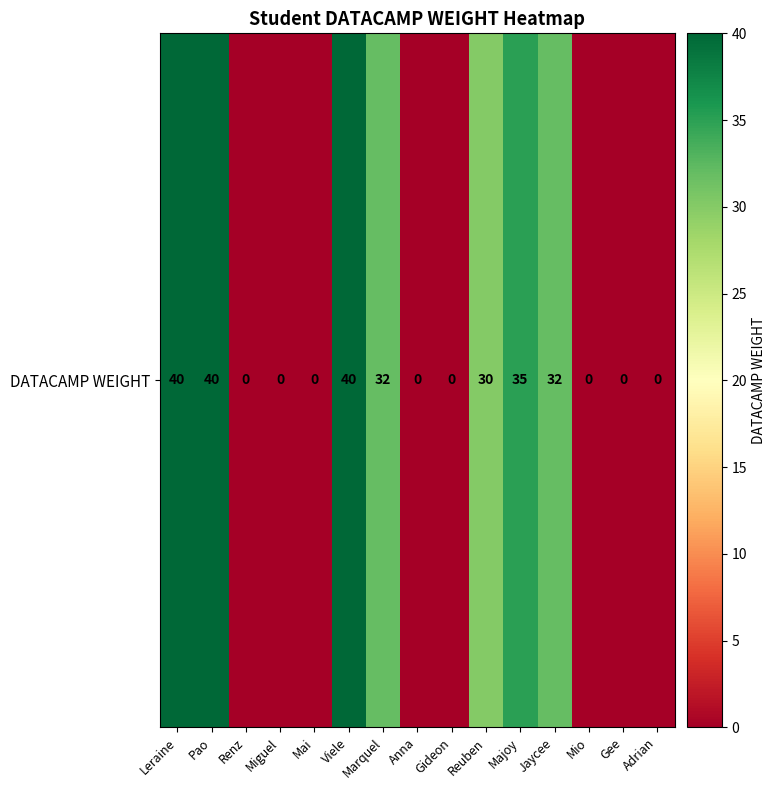

Is it true that the value at Reuben is 30?

True